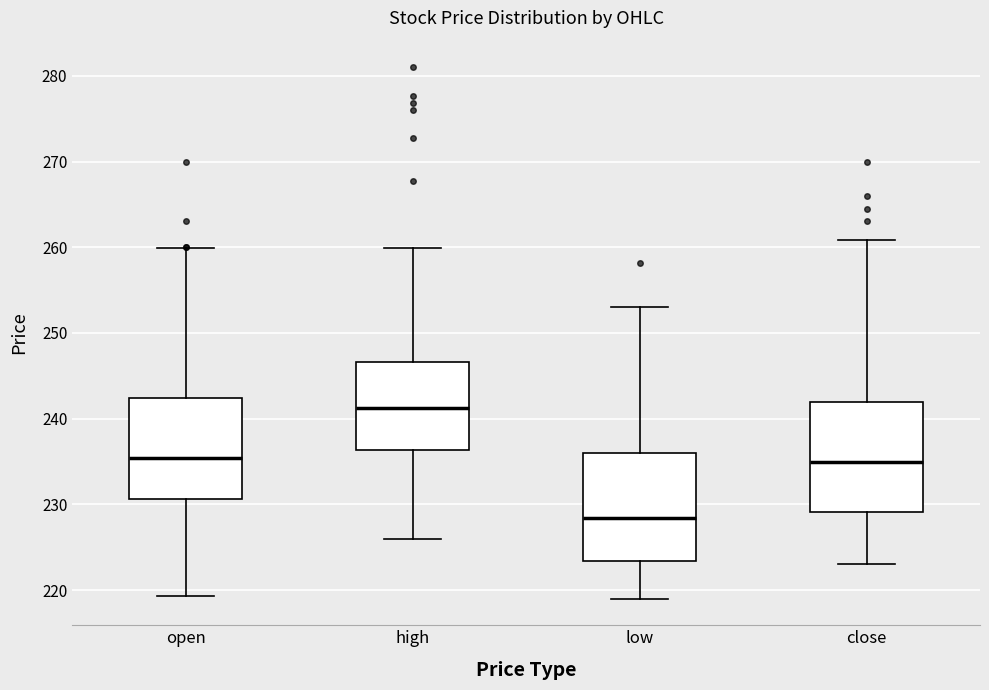

Which box's median line is the highest?

high